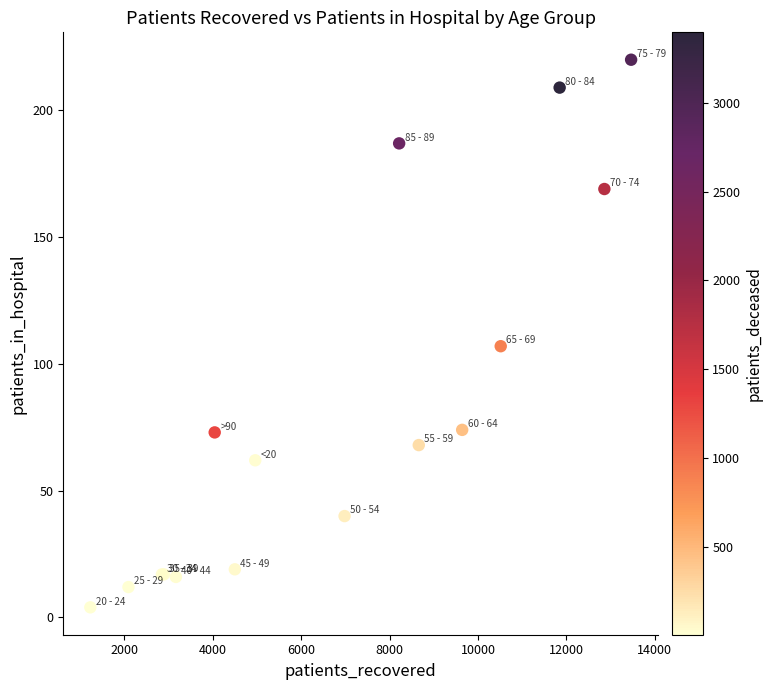

What Y value in the scatter plot is closest to 112?

107